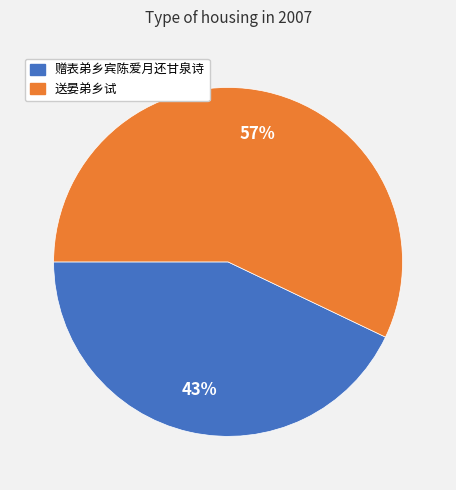

What is the ratio of the value at 送晏弟乡试 to the value at 赠表弟乡宾陈爱月还甘泉诗?

1.3